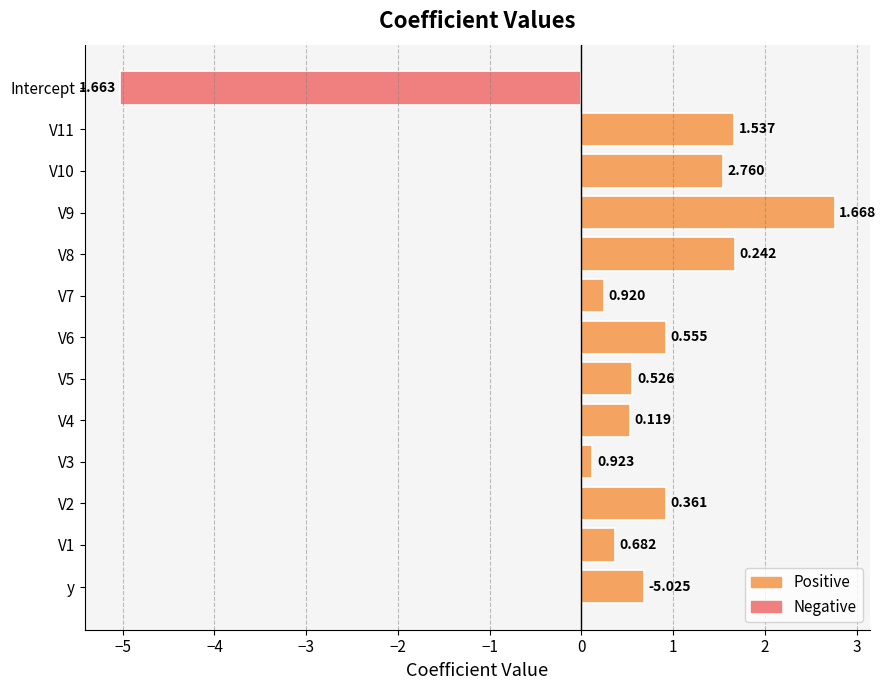

True or false: the data shows 0.6 at V1.

False